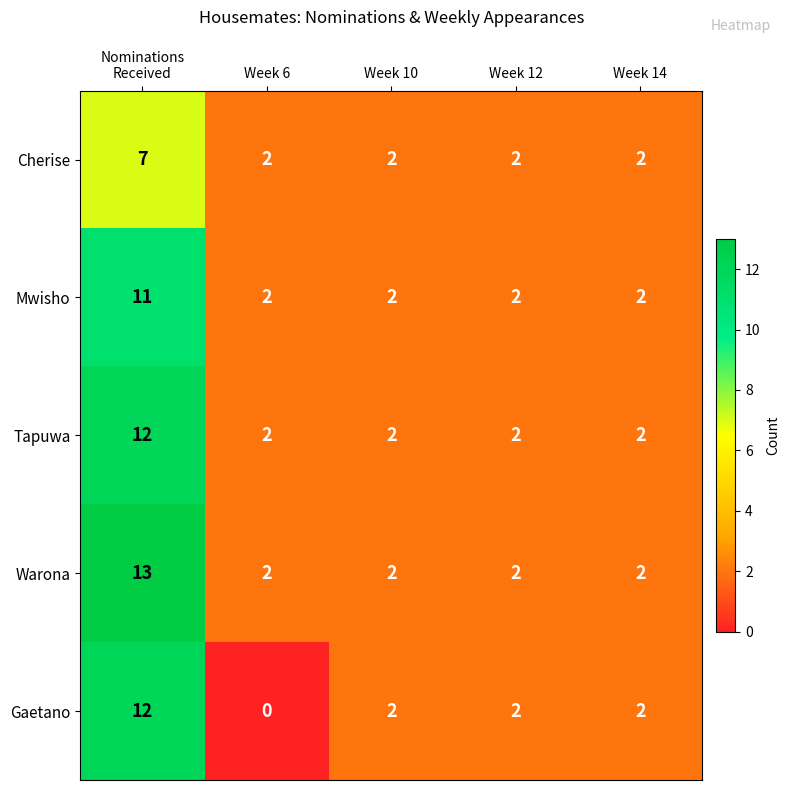

Rank the series by their average value, from highest to lowest.

Warona, Tapuwa, Mwisho, Gaetano, Cherise